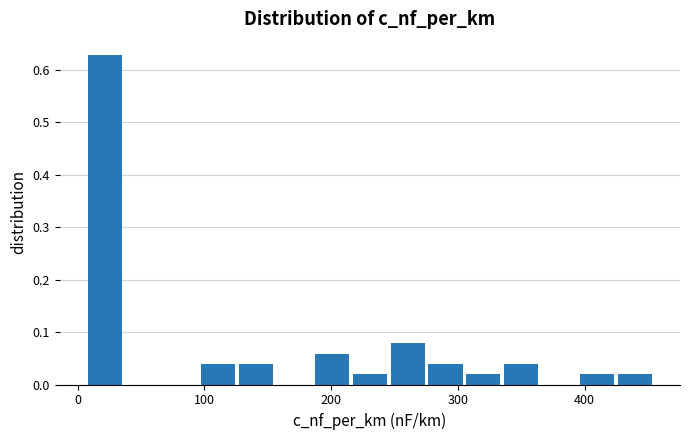

Read against the x-axis, roughly where is the centre of the tallest bar?

20